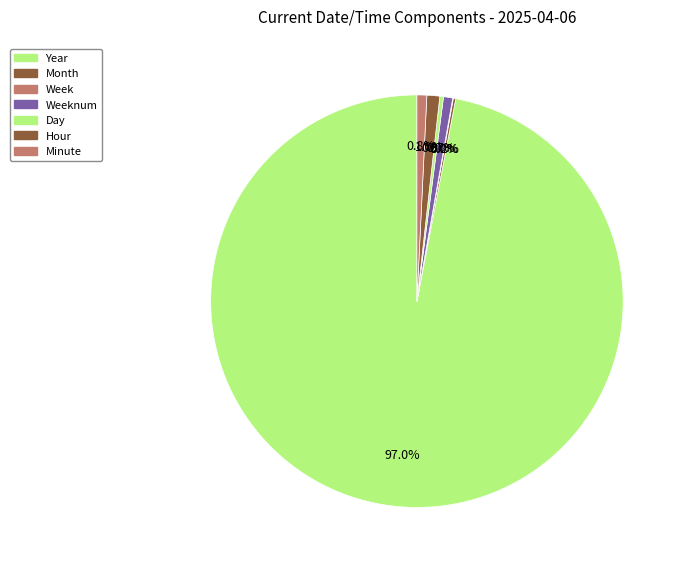

How many segments does this pie chart have?

7